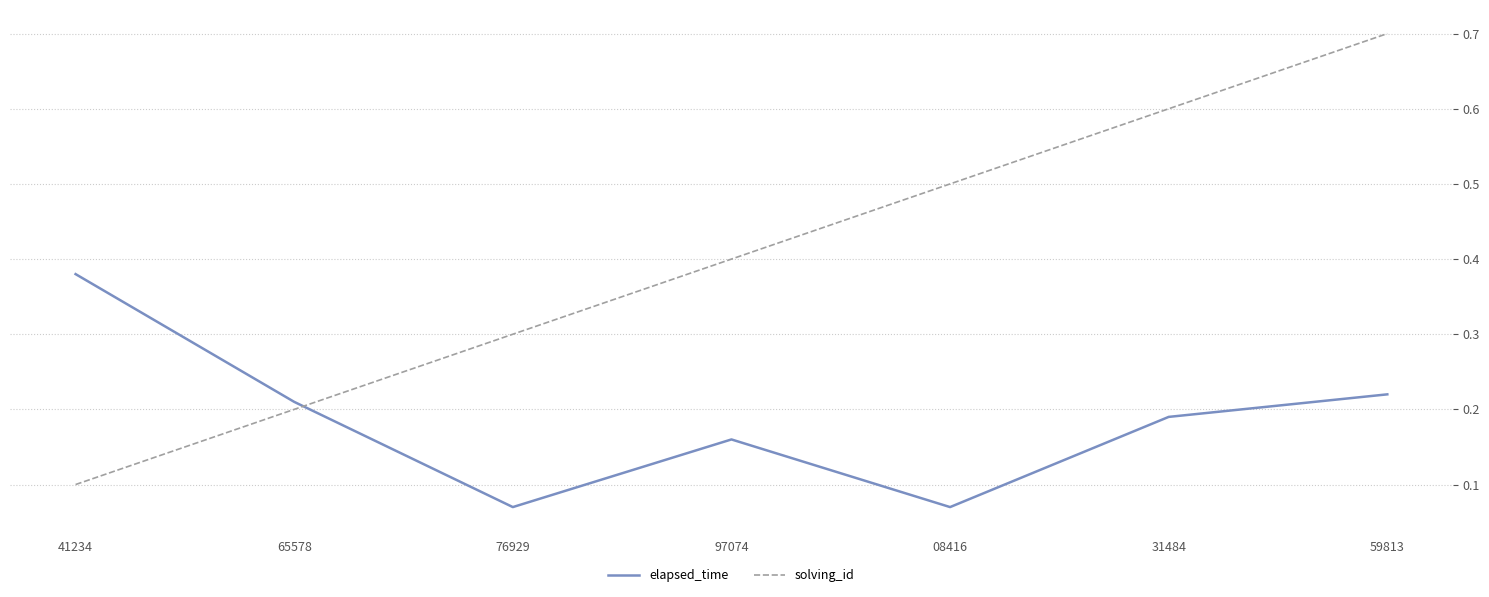

What is the maximum value shown in the chart?

0.7